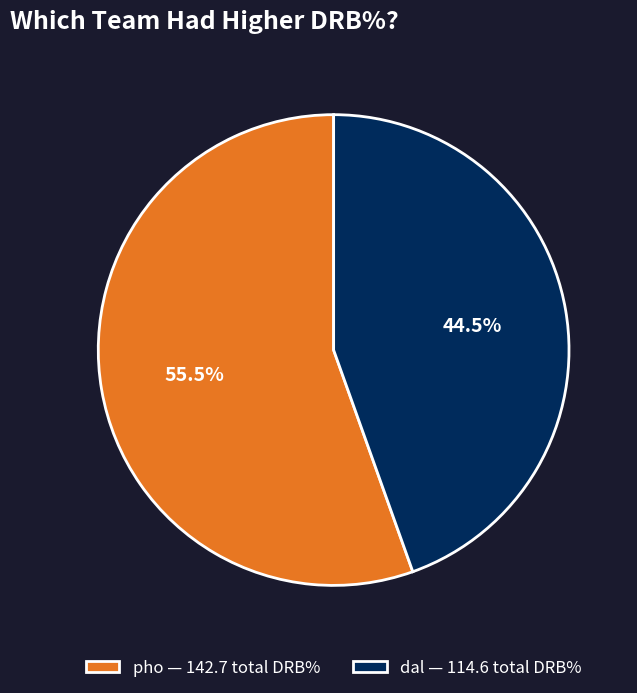

Is there a majority slice in this chart?

Yes